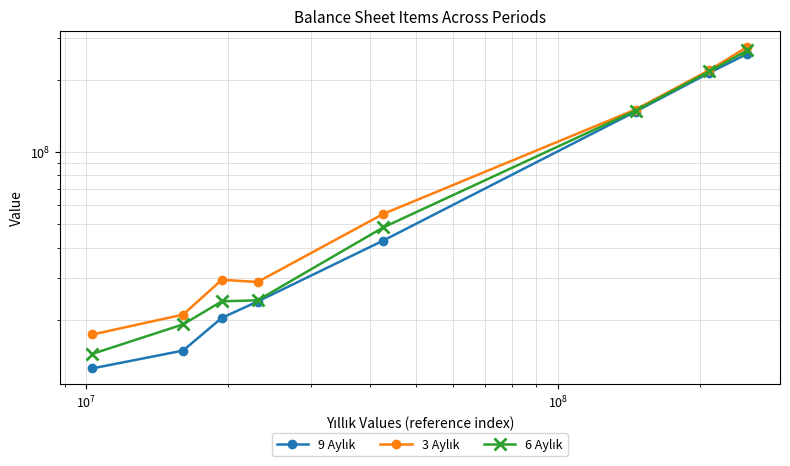

Does the chart display data point markers on the line(s)?

Yes